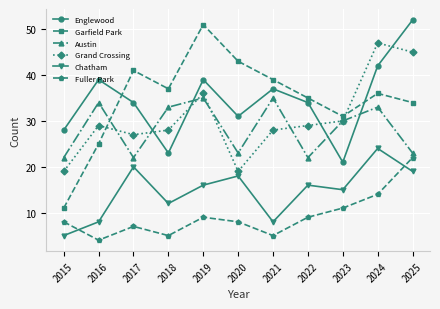

True or false: Garfield Park has more than 1 points higher than both neighbors.

True